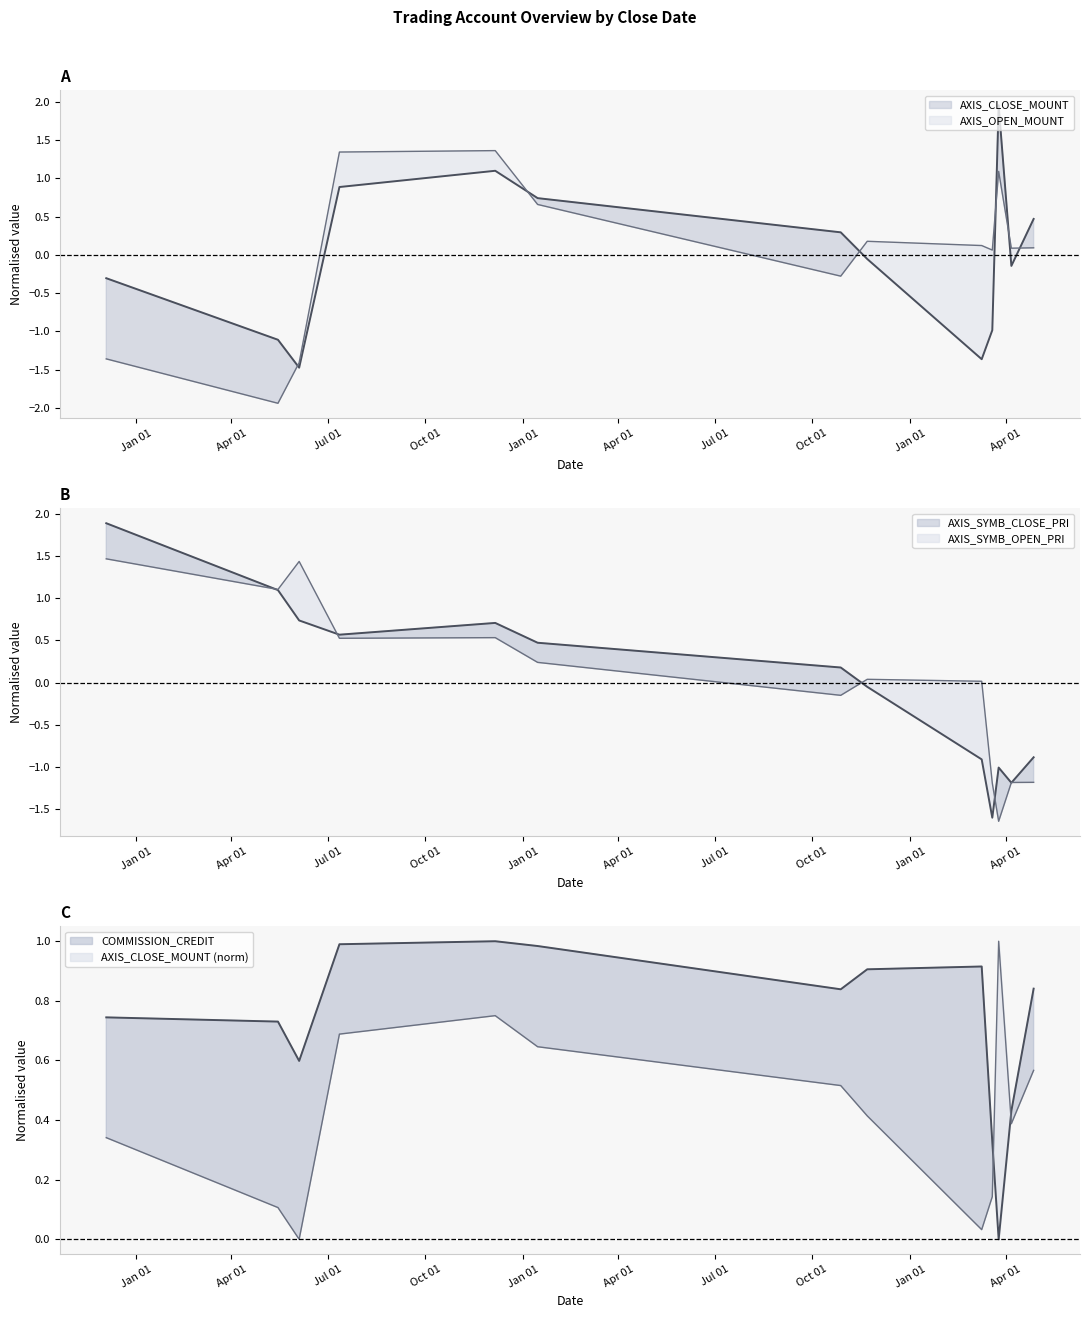

Which series has the largest total across all categories?

COMMISSION_CREDIT